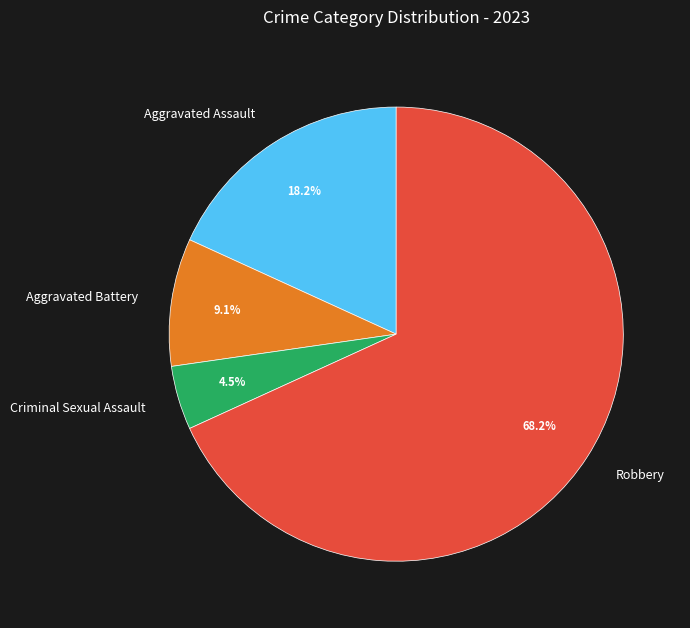

Which has a higher value, Aggravated Battery or Robbery?

Robbery